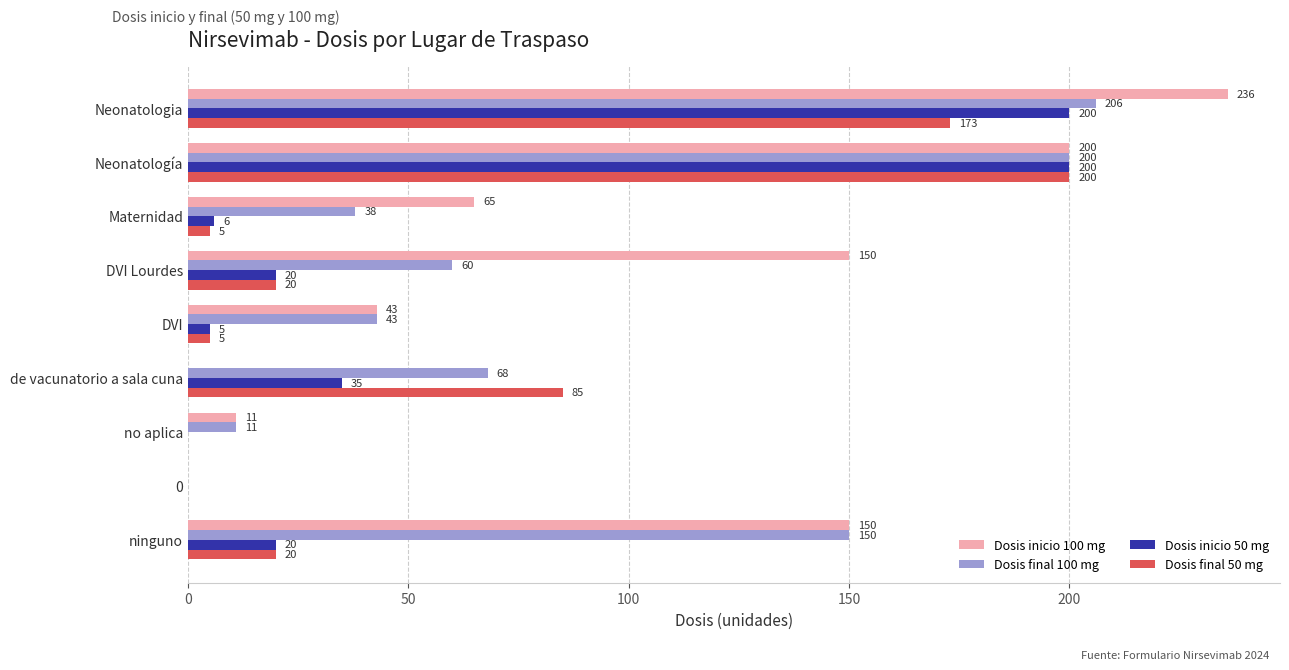

Which series changed the most between Neonatologia and de vacunatorio a sala cuna?

Dosis inicio 100 mg